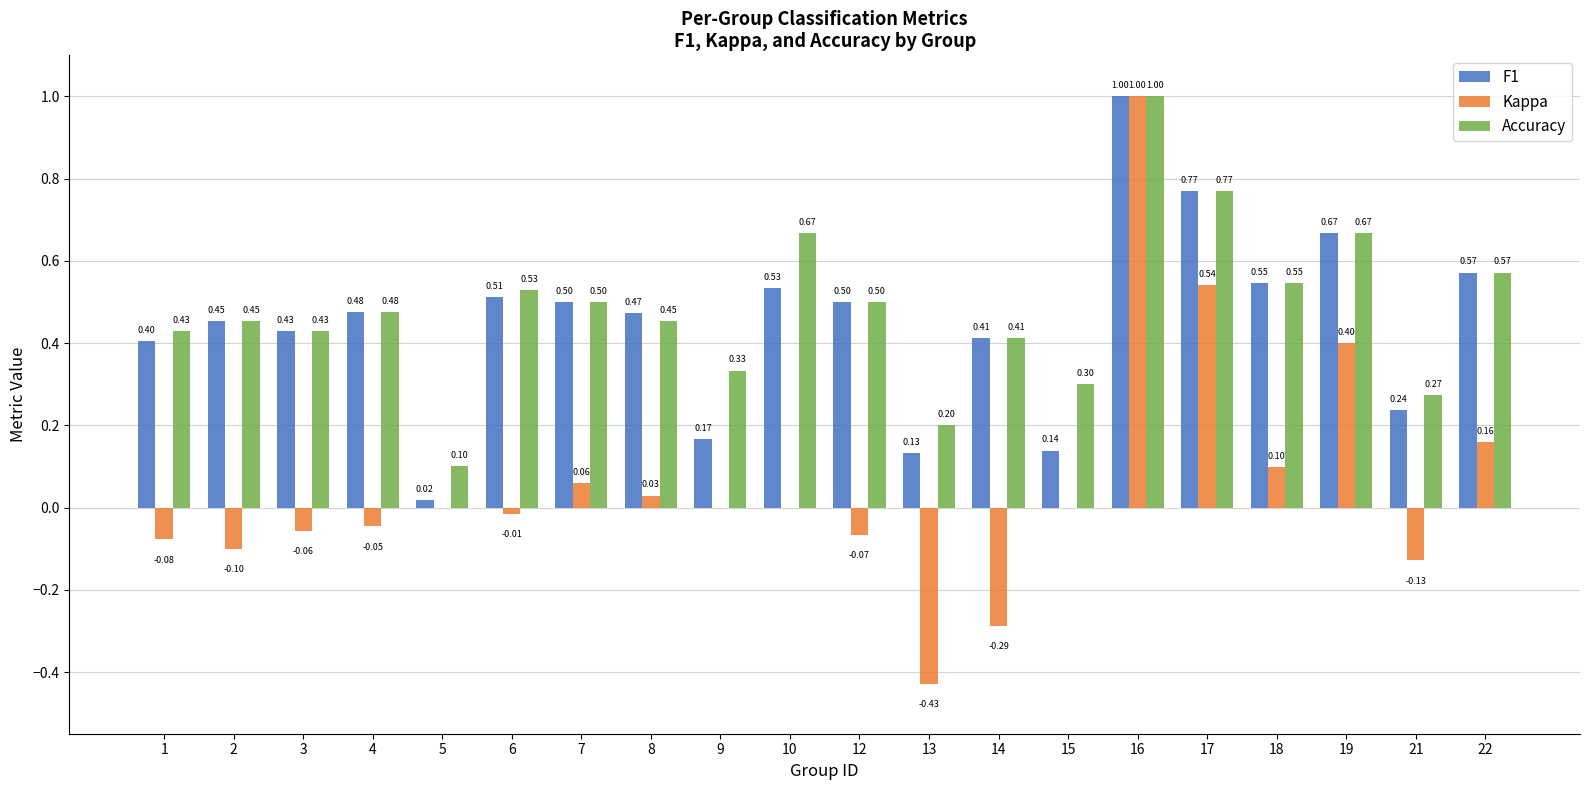

How many categories are shown in the chart?

20